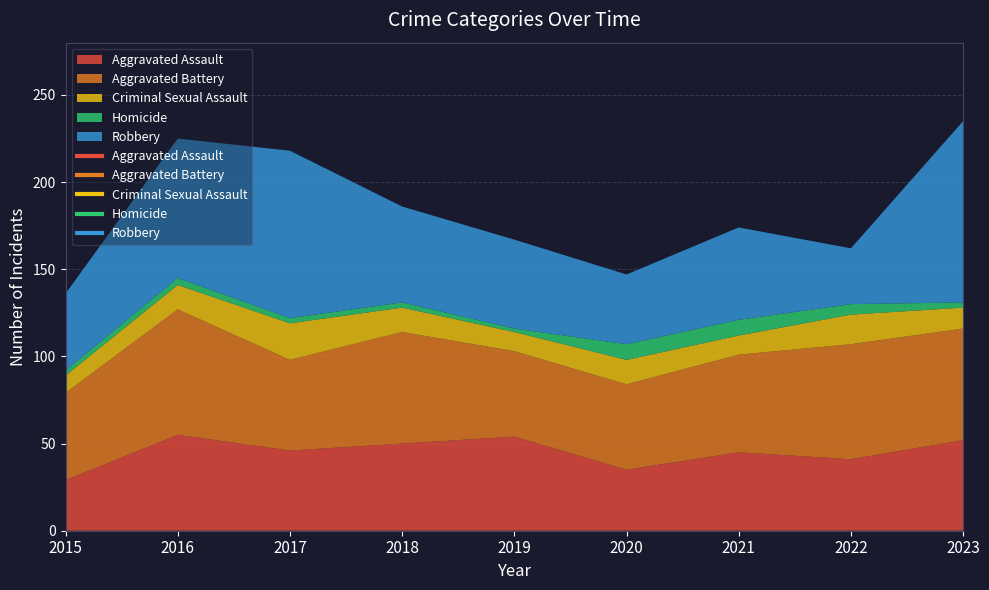

Read the Aggravated Assault value at 2019, to the nearest 5.

55